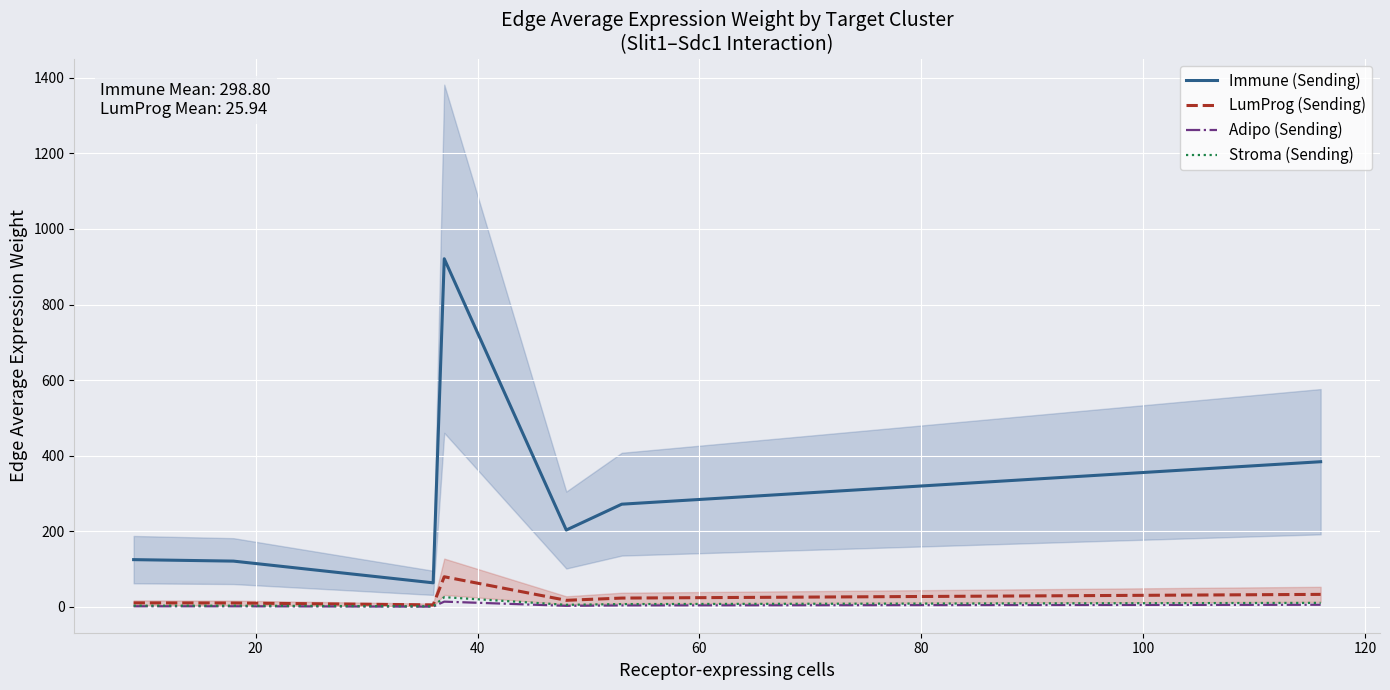

True or false: Immune (Sending) and Adipo (Sending) intersect in this chart.

False